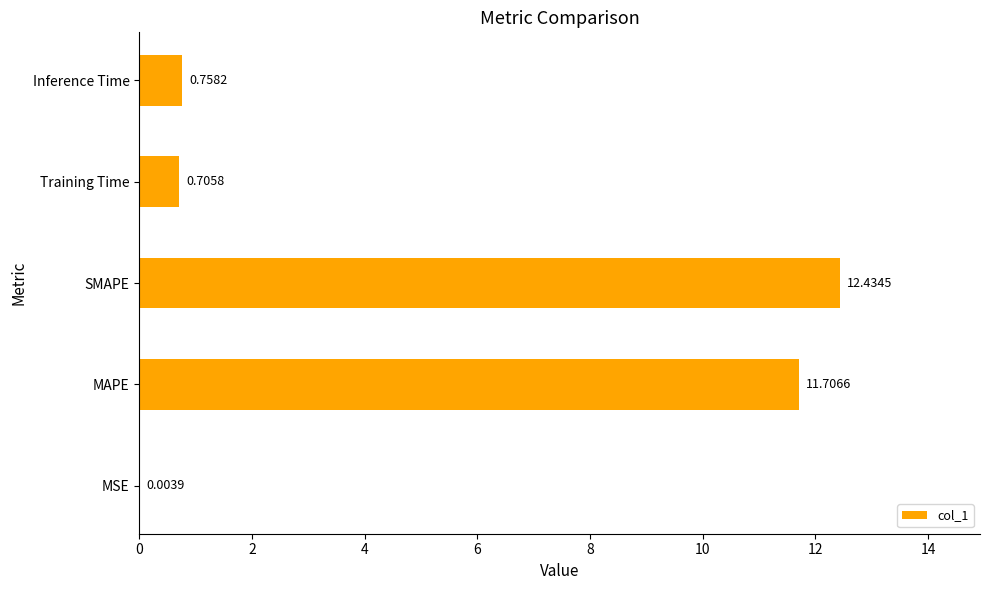

At which label is the value closest to 6?

Inference Time